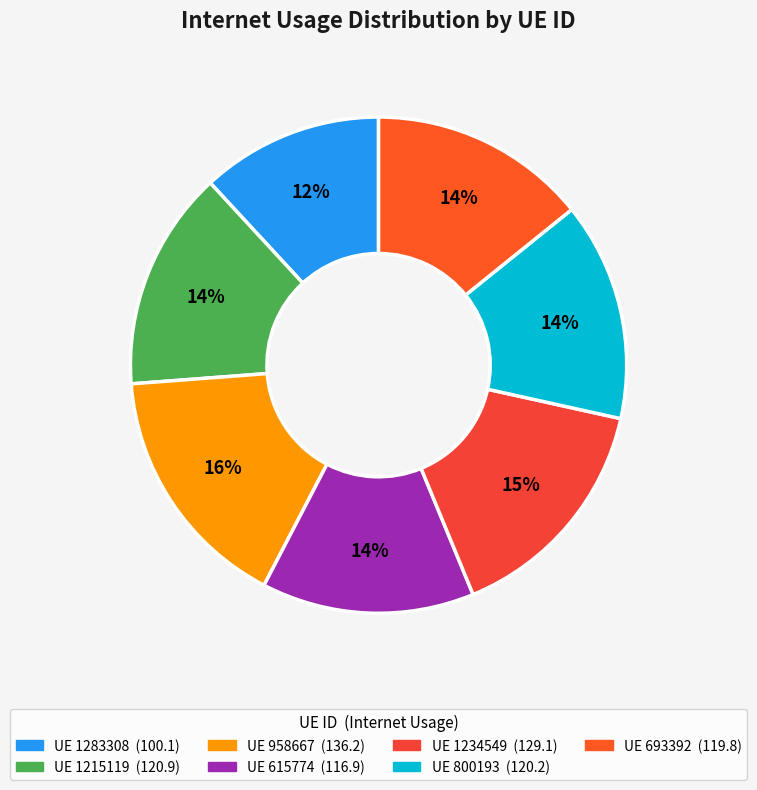

To the nearest percent, what is the difference between the largest and smallest slice percentages?

4%